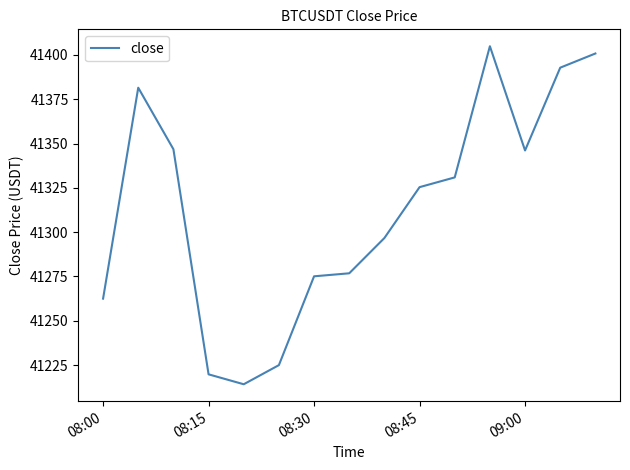

What is the difference between the maximum and minimum values?

190.7